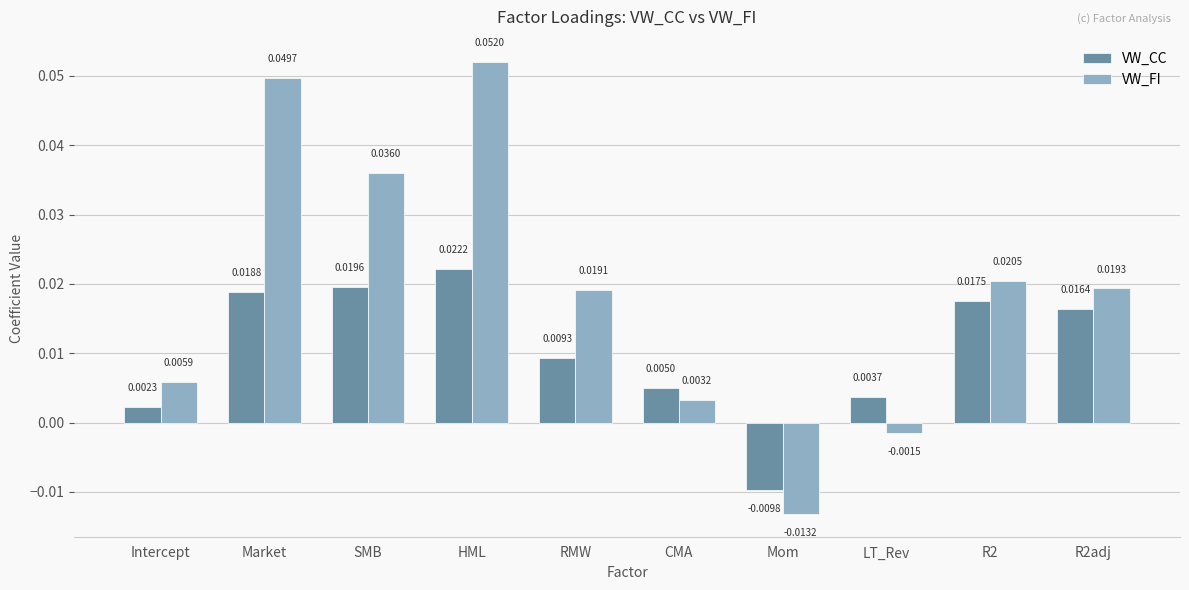

What are all the series names shown in the legend?

VW_CC, VW_FI